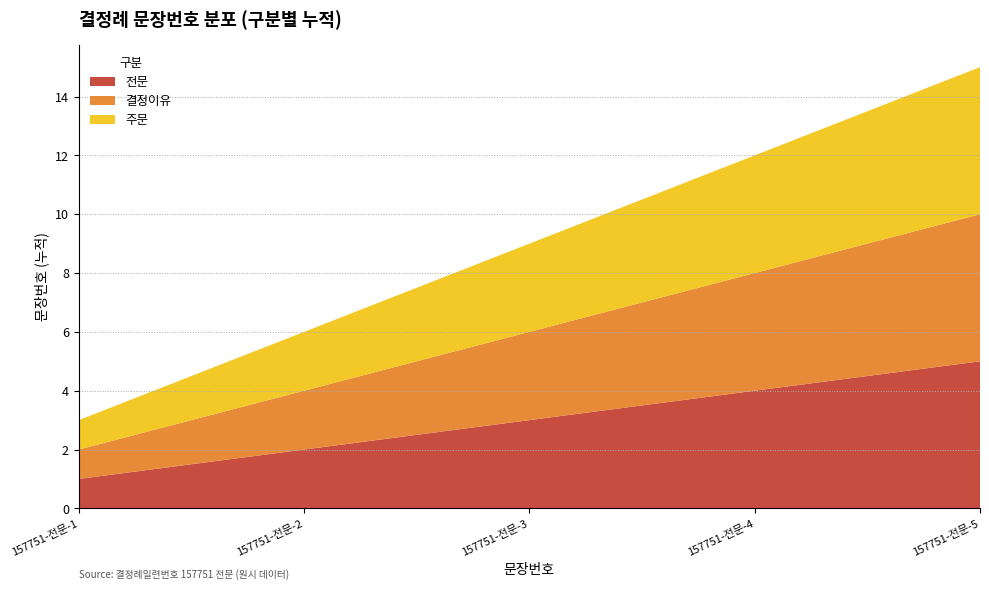

Reading left to right, extract all data points from this chart.

전문: 157751-전문-1=1	157751-전문-2=2	157751-전문-3=3	157751-전문-4=4	157751-전문-5=5
결정이유: 157751-전문-1=1	157751-전문-2=2	157751-전문-3=3	157751-전문-4=4	157751-전문-5=5
주문: 157751-전문-1=1	157751-전문-2=2	157751-전문-3=3	157751-전문-4=4	157751-전문-5=5